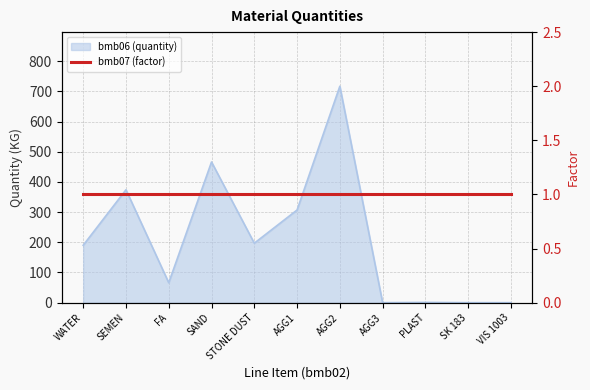

At which category does the chart reach its minimum across all series?

AGG3